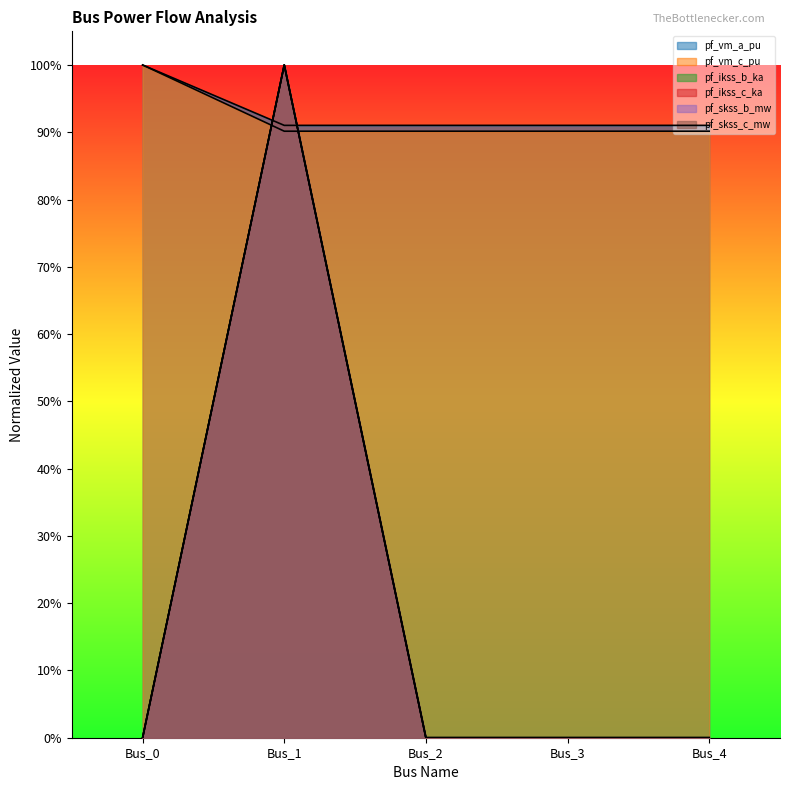

What are all the series names shown in the legend?

pf_vm_a_pu, pf_vm_c_pu, pf_ikss_b_ka, pf_ikss_c_ka, pf_skss_b_mw, pf_skss_c_mw